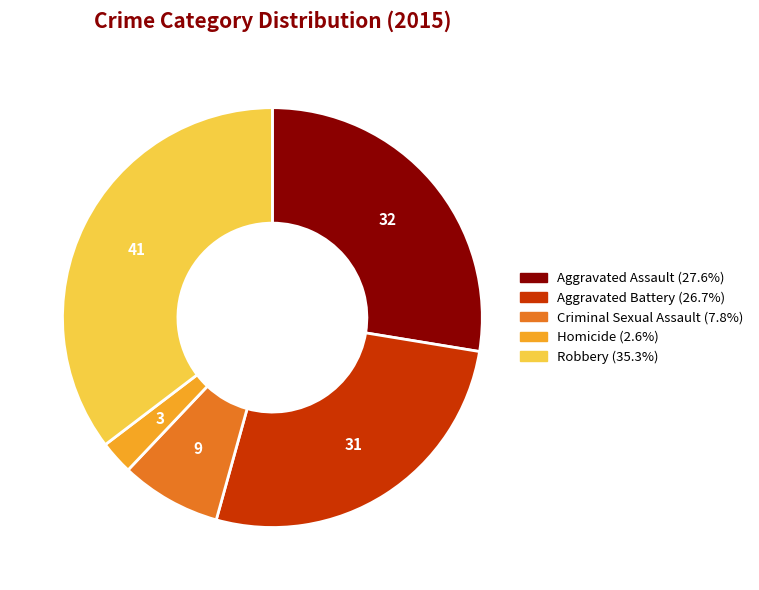

Is the sum of Aggravated Battery and Criminal Sexual Assault greater than half?

No